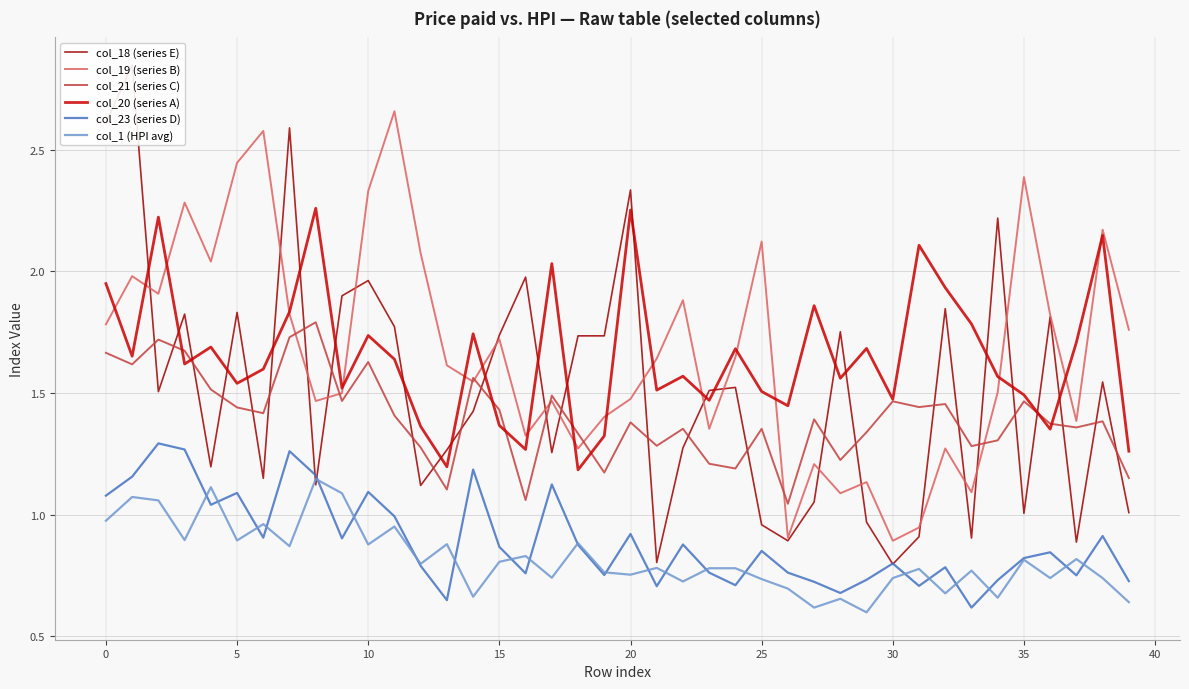

The value of col_20 (series A) at 15 is 0.9. True or false?

False